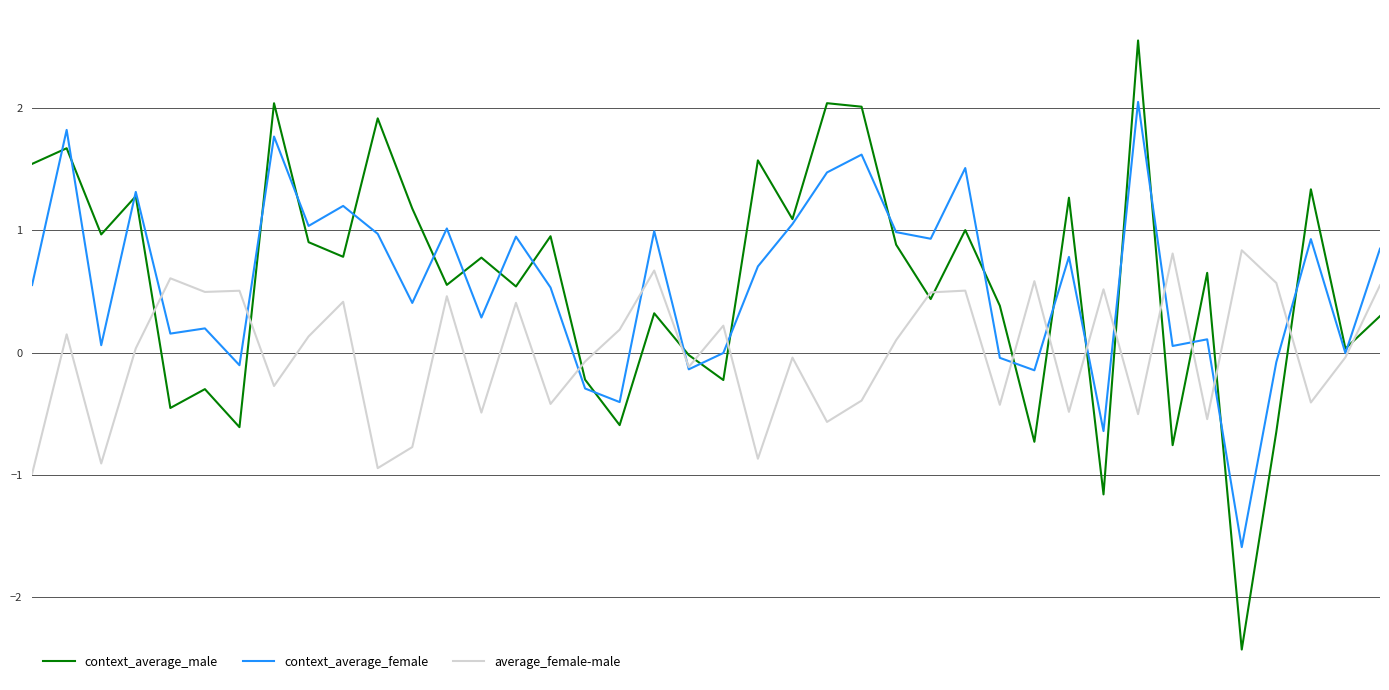

Which series has the widest spread of values?

context_average_male